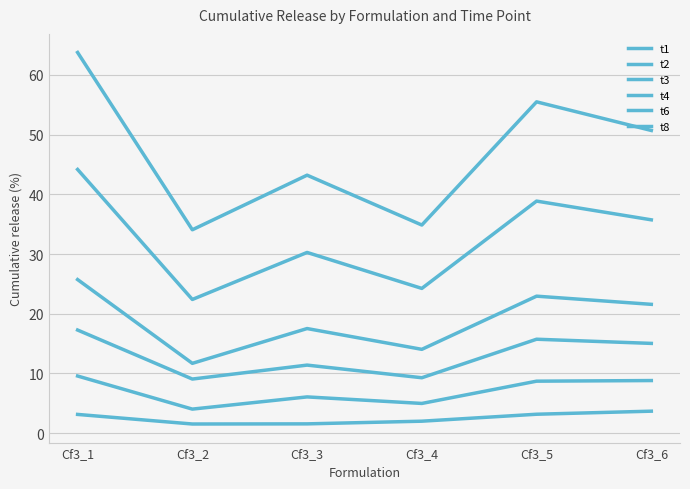

Does the chart display data point markers on the line(s)?

No